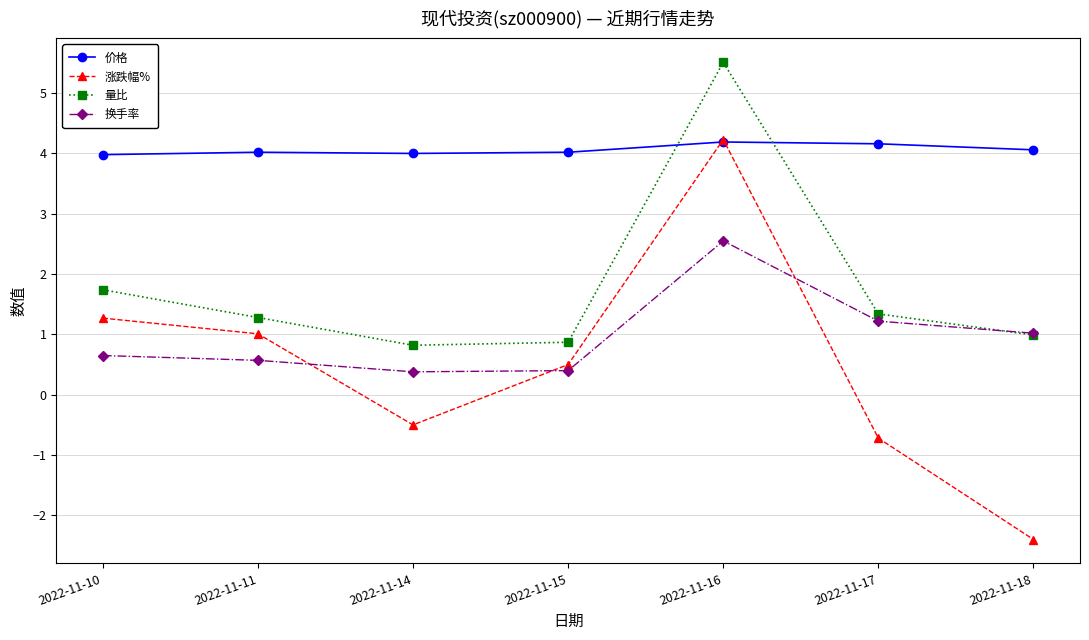

What is the value of the 换手率 point at the 7th from the left?

1.0